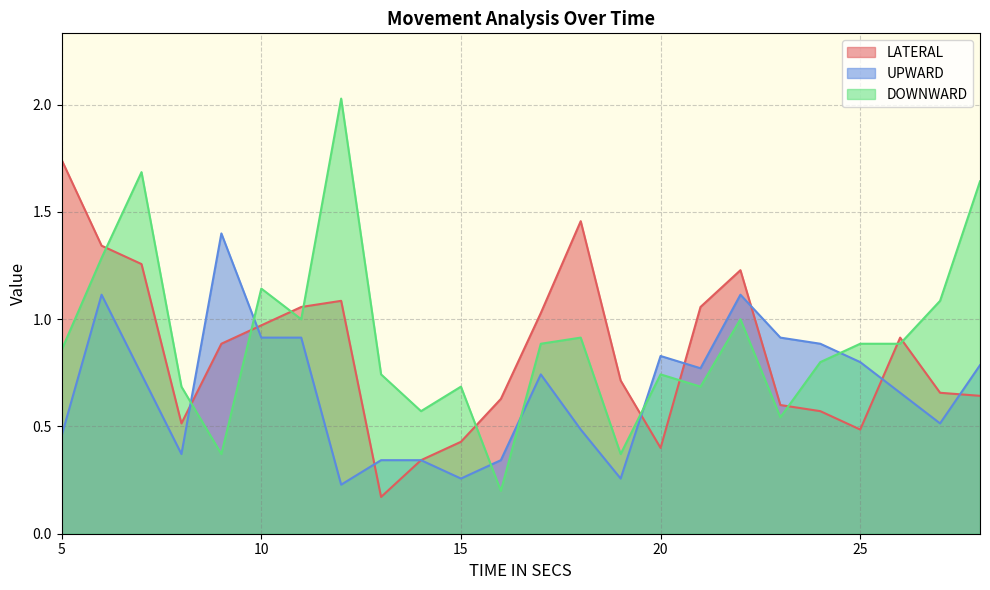

Which series has the largest total across all categories?

DOWNWARD